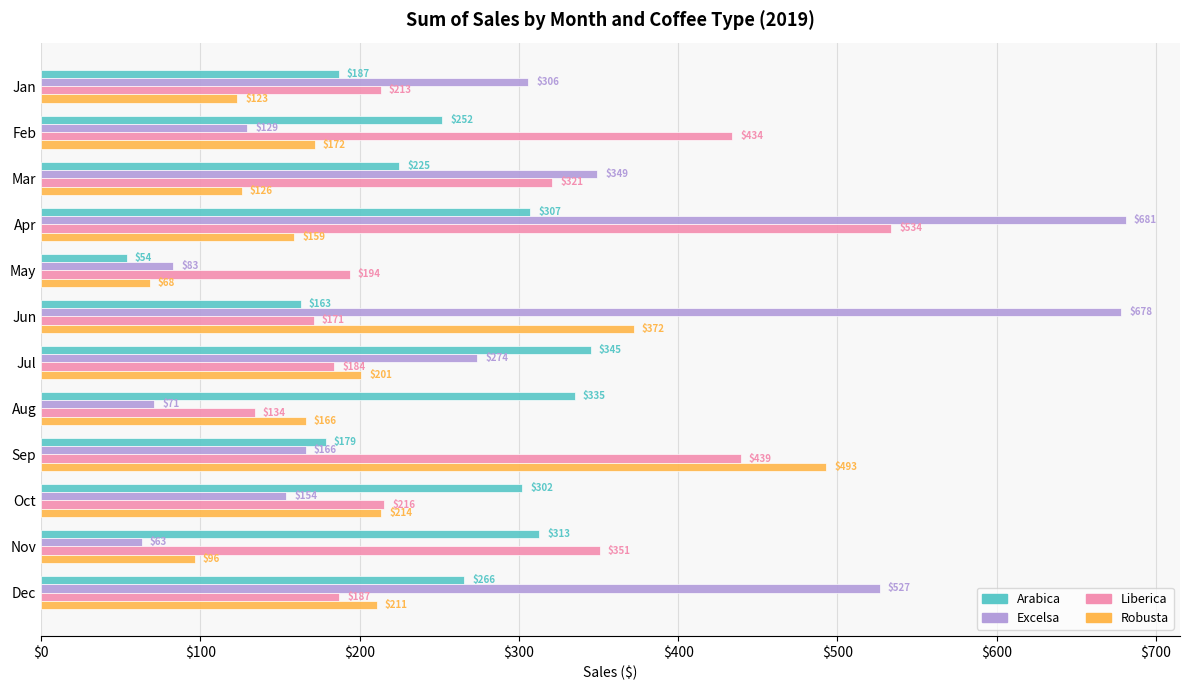

What is the maximum value for Excelsa?

681.1